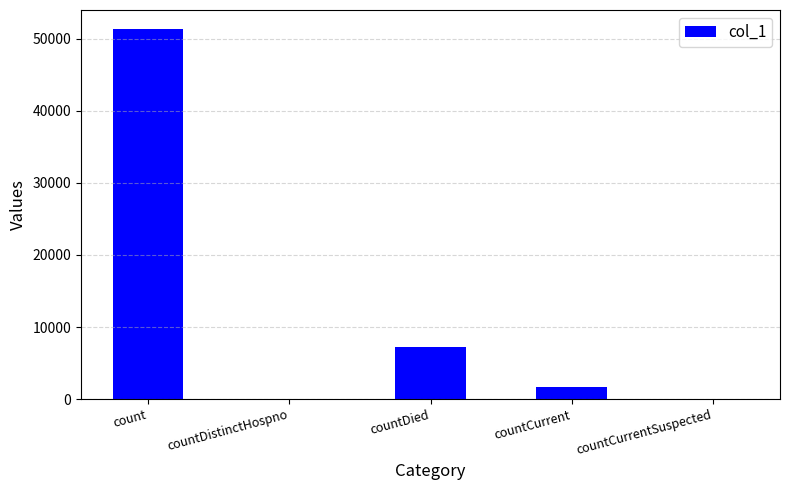

The chart shows a value of 0 at countCurrentSuspected. True or false?

True